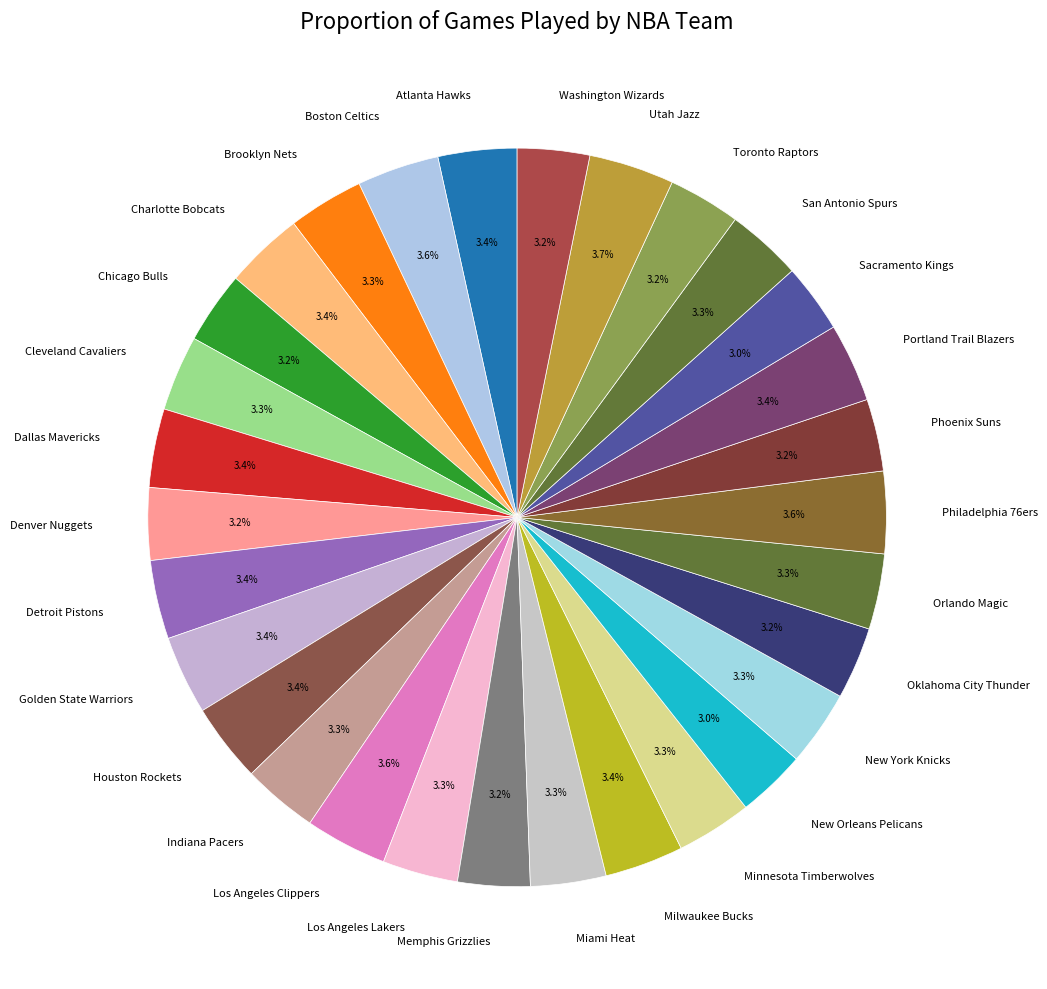

To the nearest percent, what is the difference between the largest and smallest slice percentages?

1%